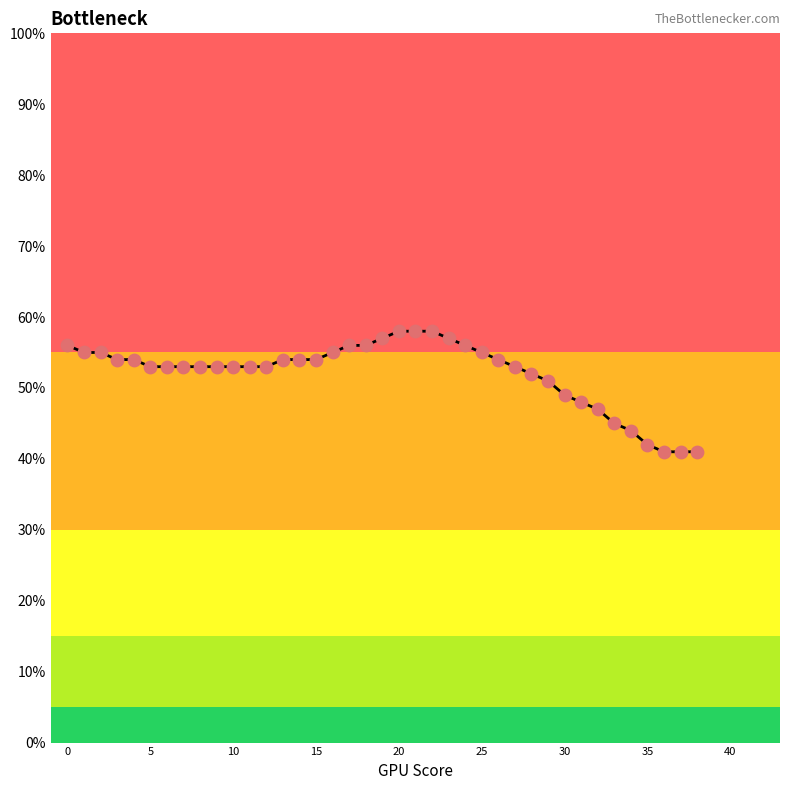

What is the greatest value displayed?

58